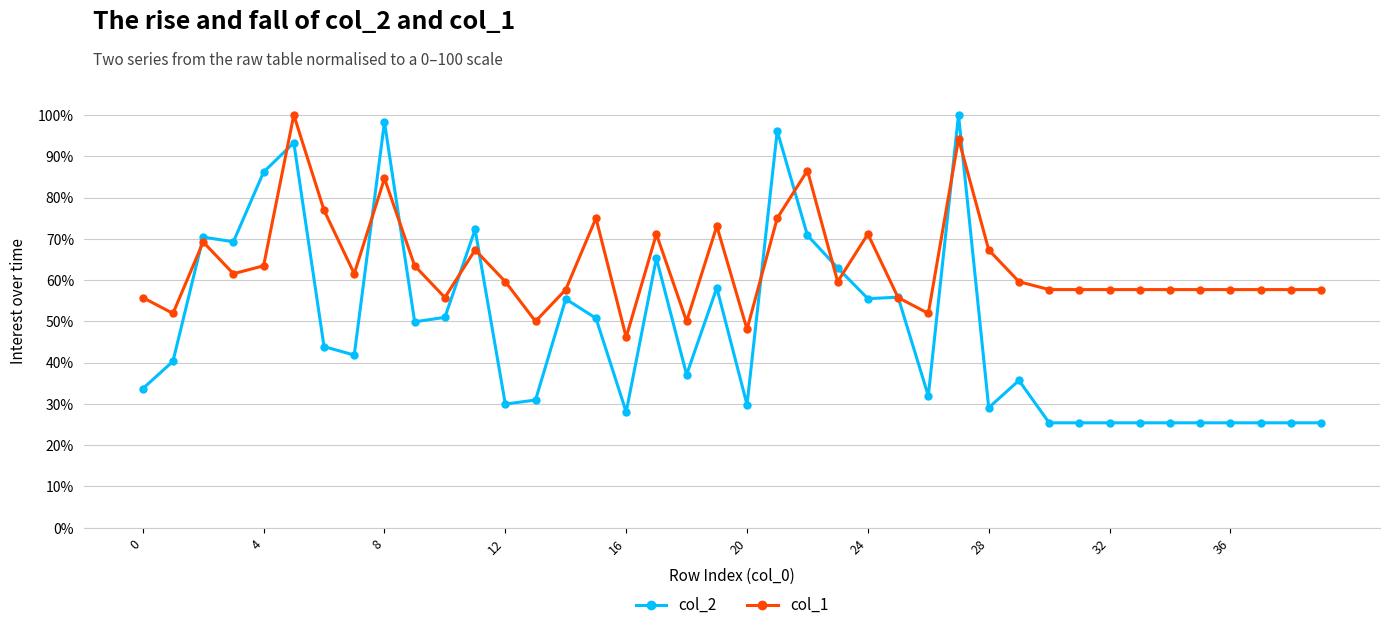

How many data points does each series have?

40